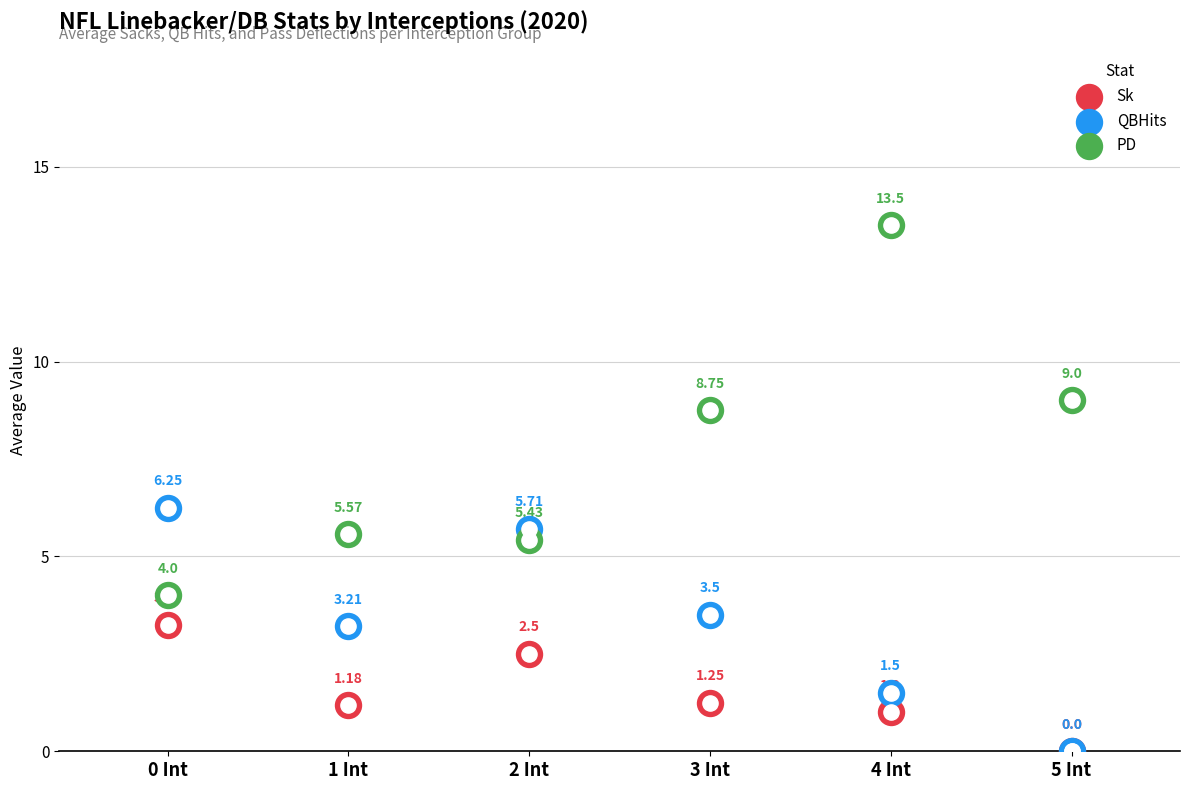

Is the value of QBHits at 0 Int greater than the value of Sk at 5 Int?

Yes